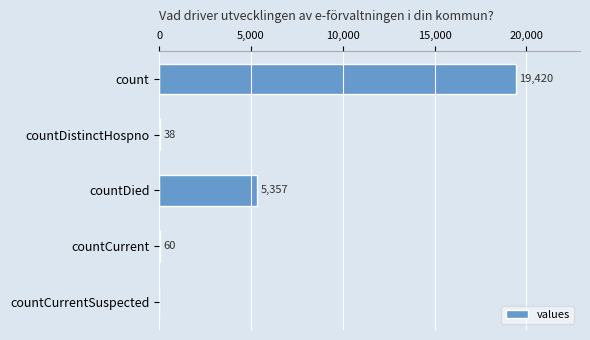

Reading bottom to top, extract all data points from this chart.

countCurrentSuspected=0	countCurrent=60	countDied=5357	countDistinctHospno=38	count=19420